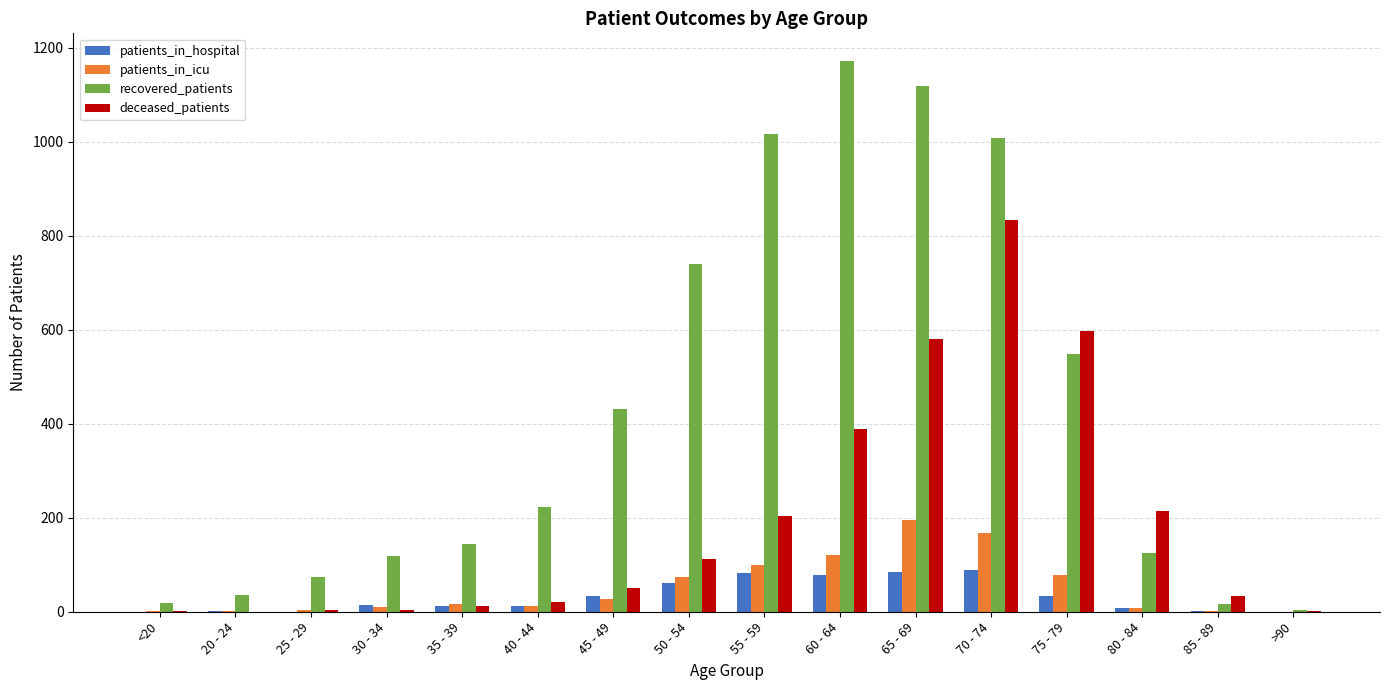

At which label is deceased_patients closest to 416?

60 - 64